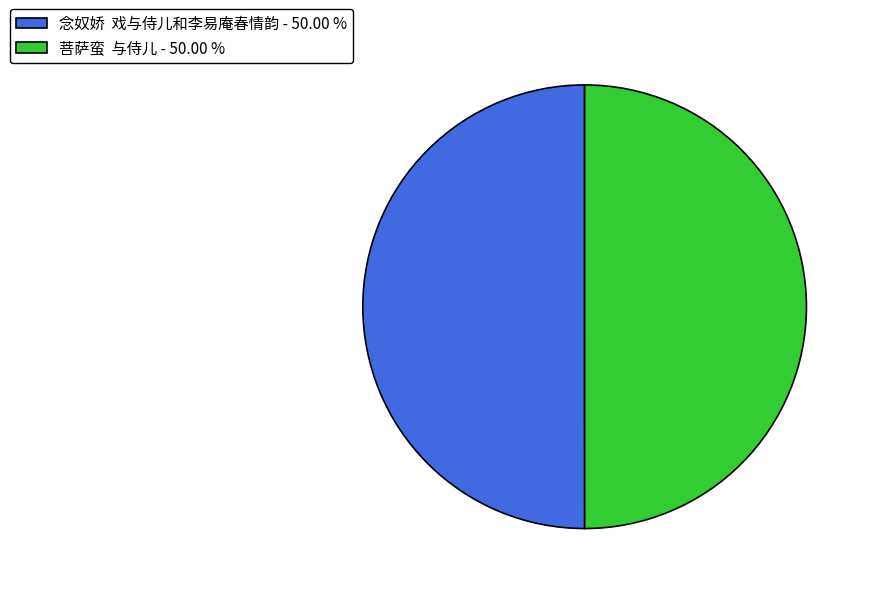

Approximately how many times larger is the value at 念奴娇 戏与侍儿和李易庵春情韵 - 50.00 % compared to 菩萨蛮 与侍儿 - 50.00 %?

1.0